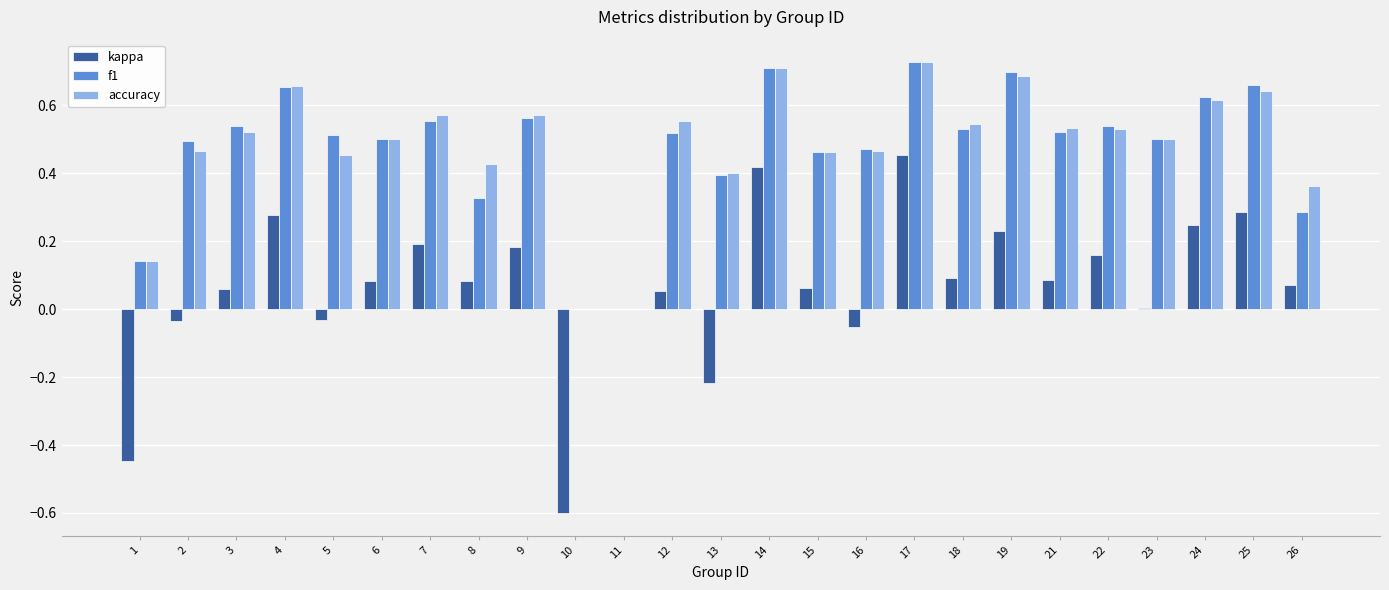

At which label does accuracy reach its peak?

17